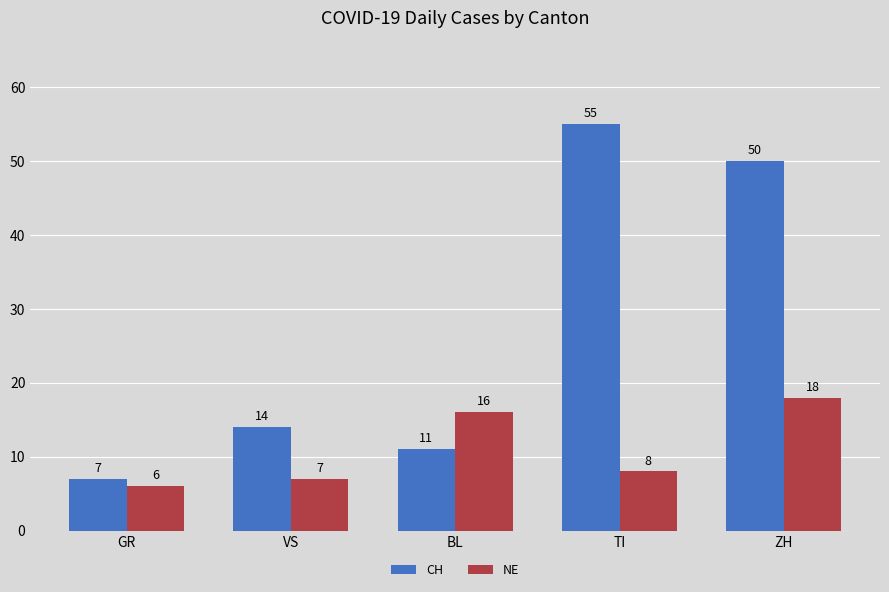

Reading left to right, what are all the values shown in this chart?

CH: GR=7	VS=14	BL=11	TI=55	ZH=50
NE: GR=6	VS=7	BL=16	TI=8	ZH=18